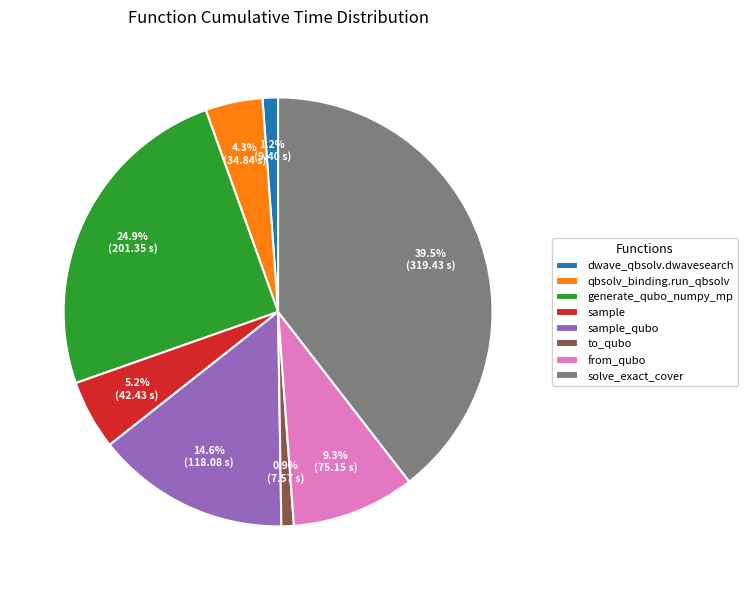

To the nearest percent, what portion does from_qubo represent?

9%